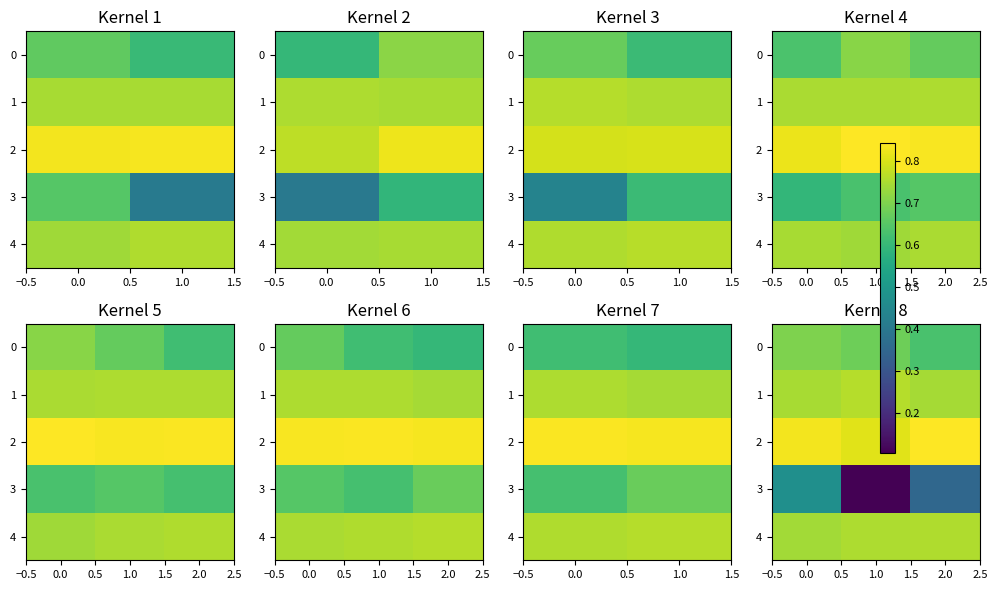

True or false: 4 has a value of 1.0 at 2.0.

False